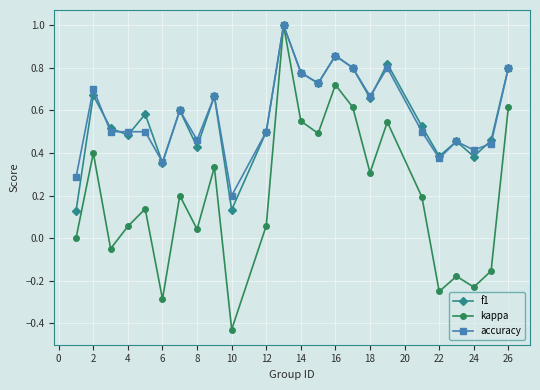

True or false: kappa has more than 0 interior local peaks.

True